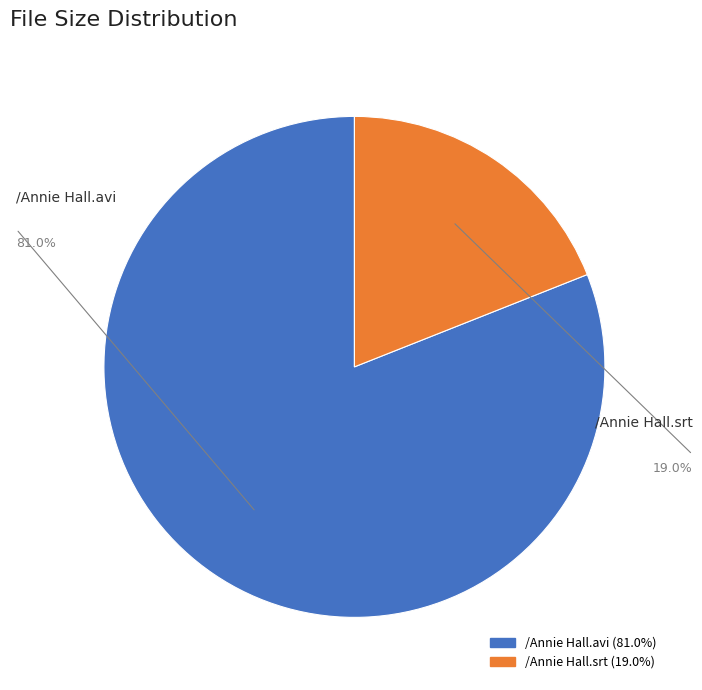

Which slice is the smallest?

/Annie Hall.srt